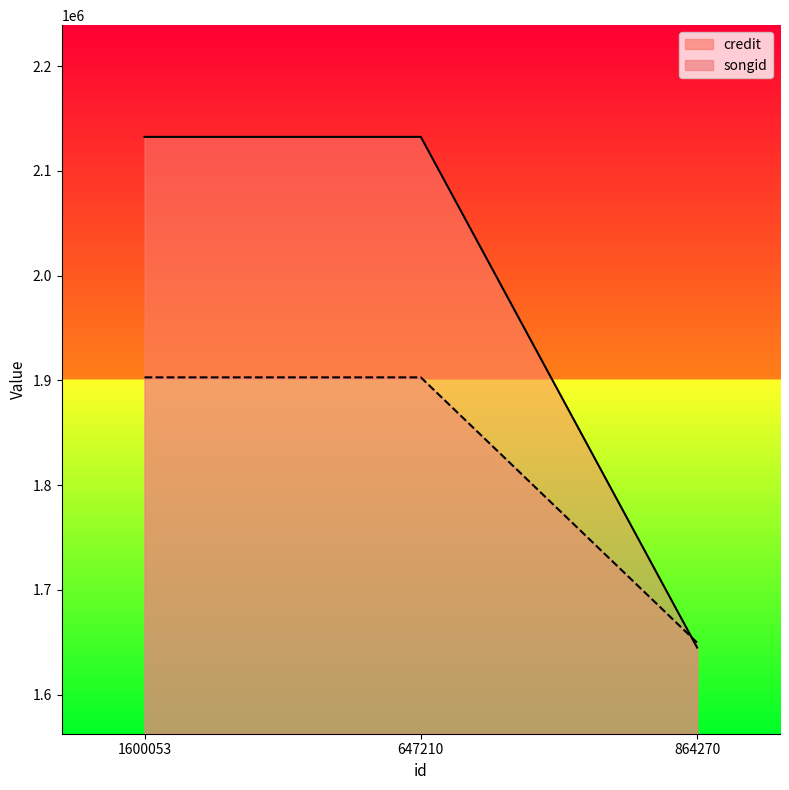

How many lines are shown in the chart?

2